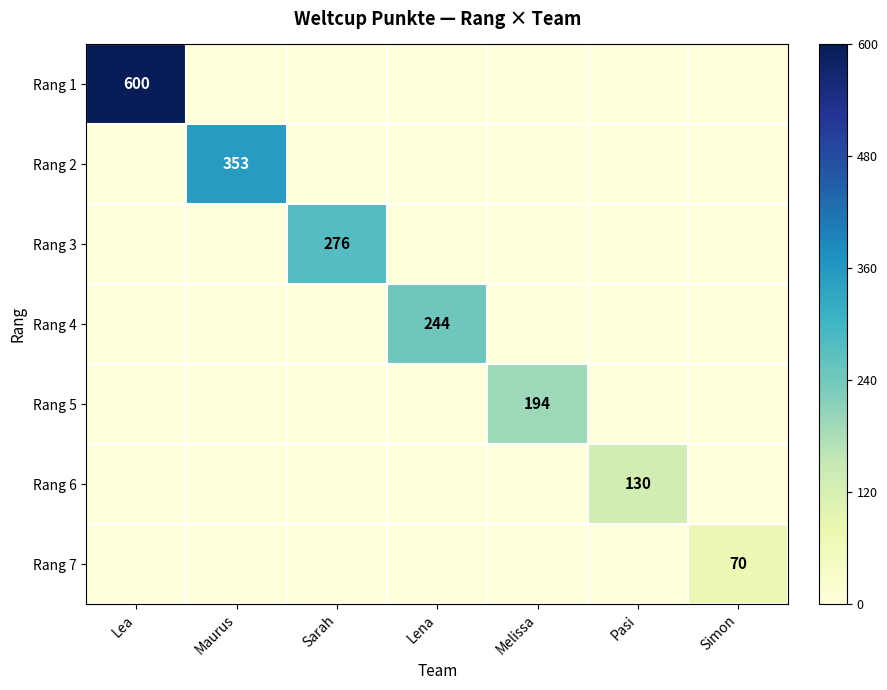

The Rang 5 series shows 133 at Melissa. True or false?

False